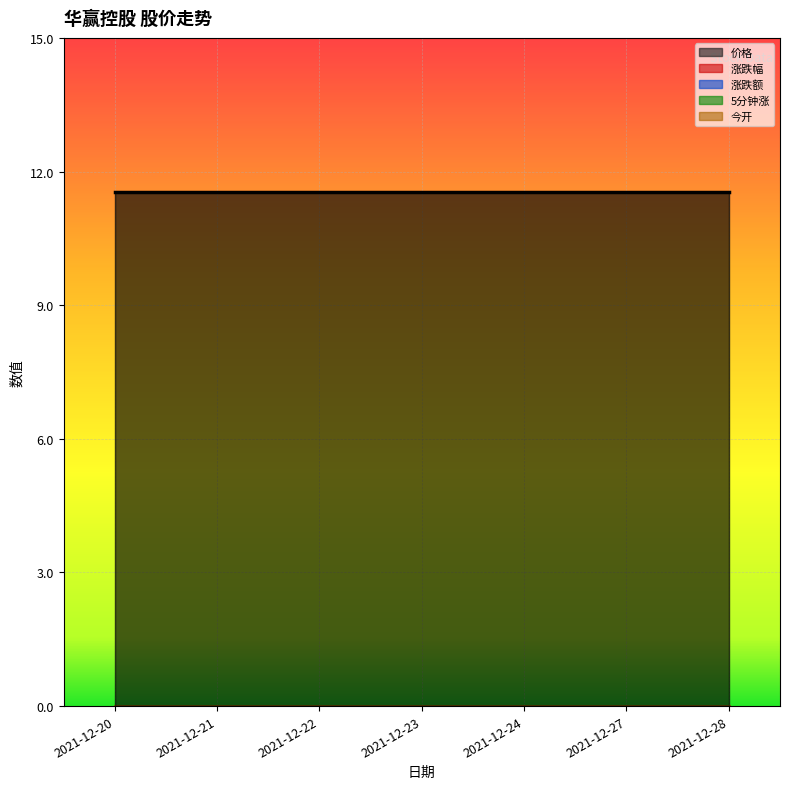

What is the maximum value shown in the chart?

11.5